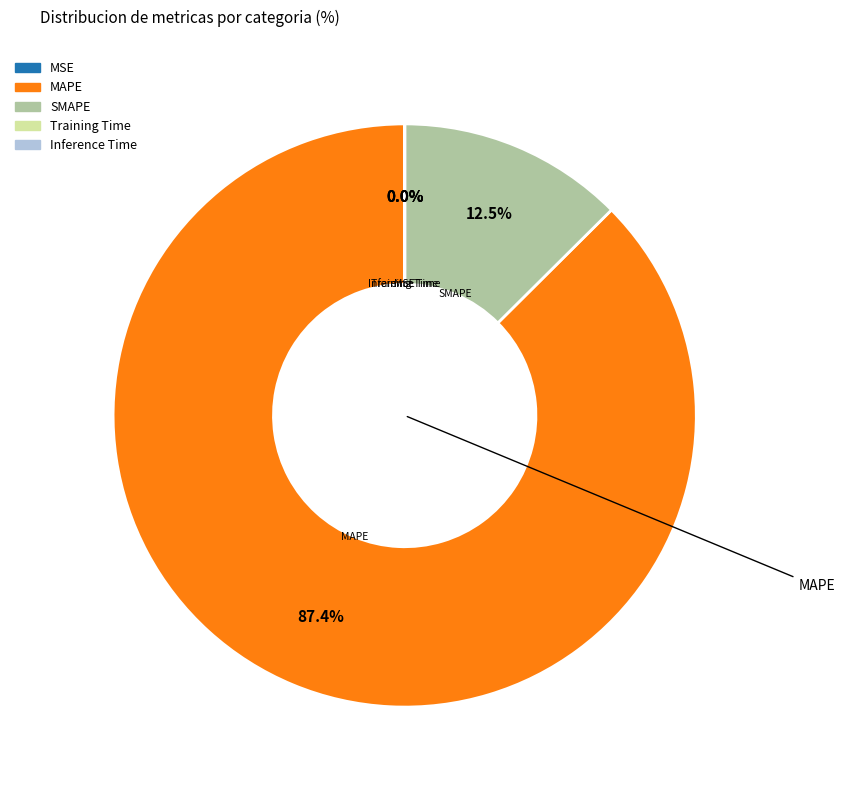

Does MAPE account for over 50% of the chart?

Yes